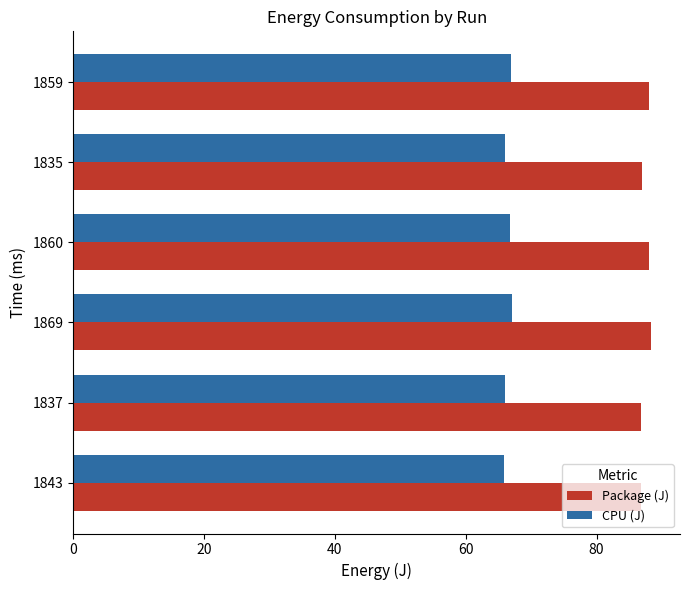

The CPU (J) series shows 66.8 at 1859. True or false?

True